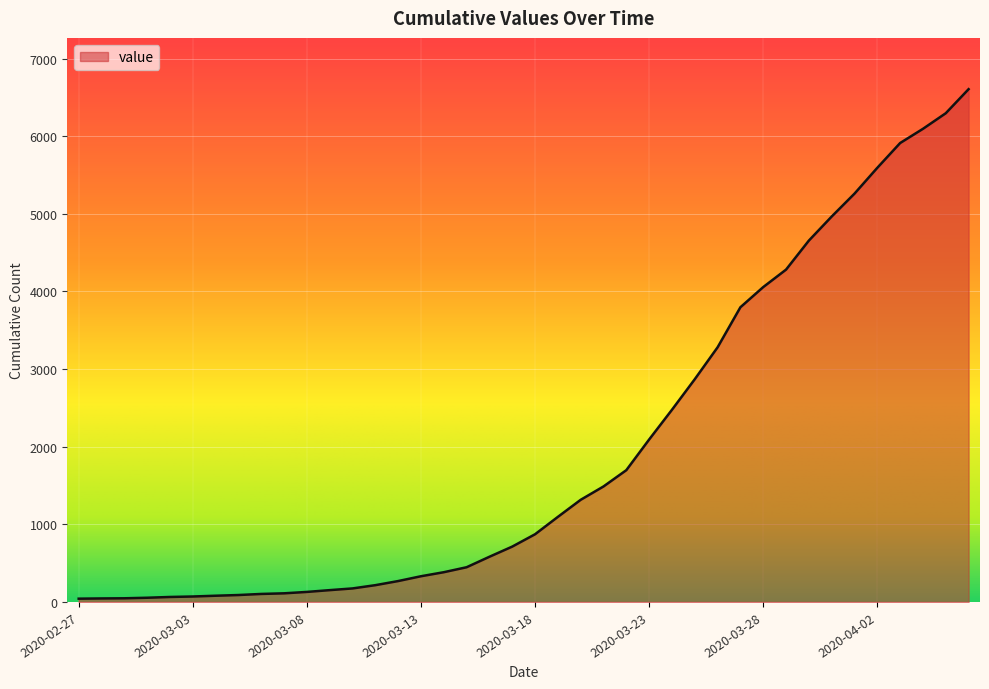

What is the difference between the maximum and minimum values?

6565